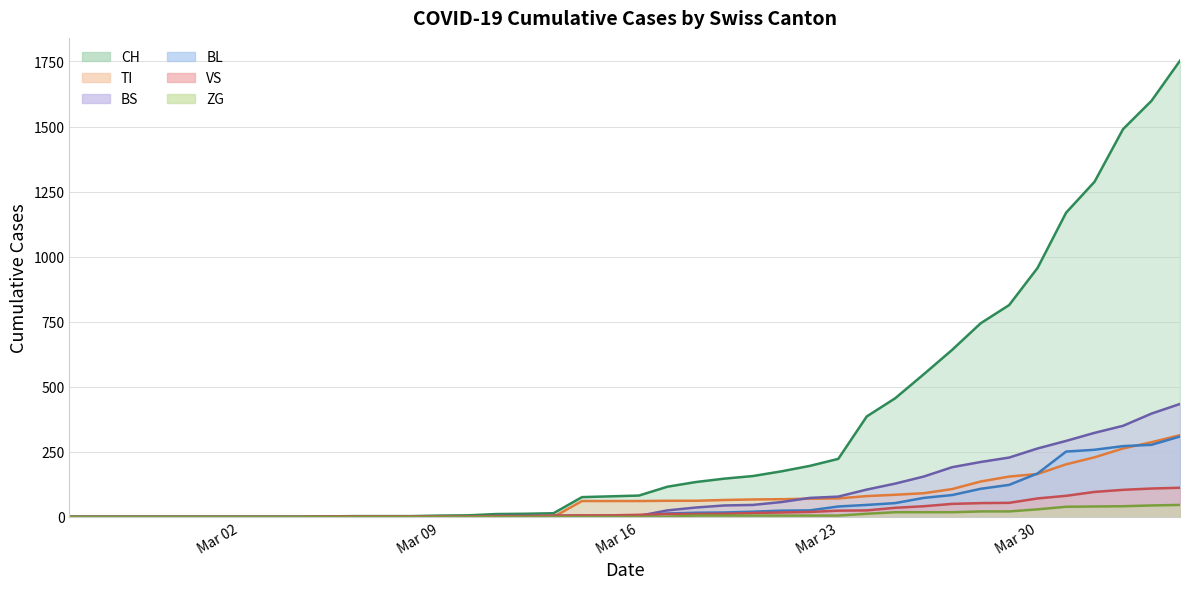

After their last crossing, which series has the higher values: VS or BS?

BS